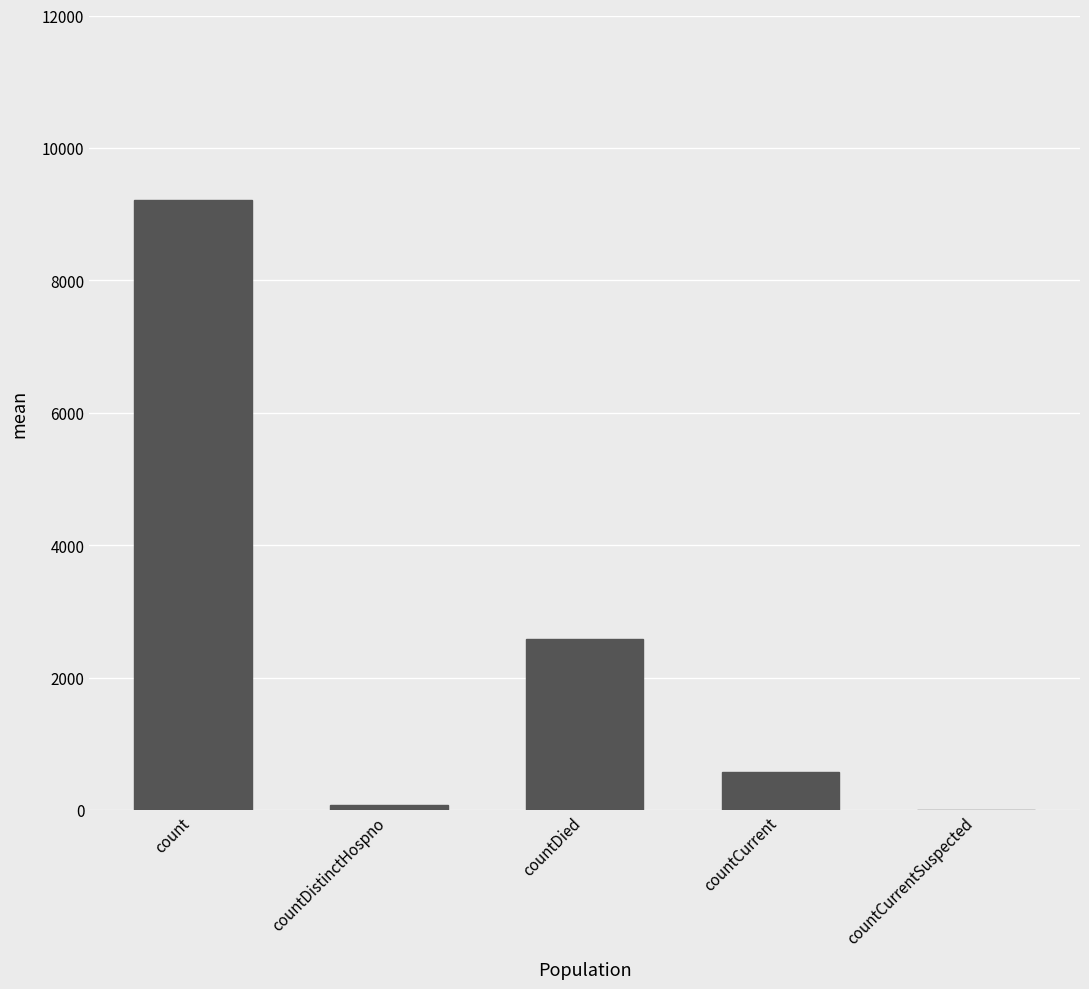

At which label is the value closest to 4606?

countDied